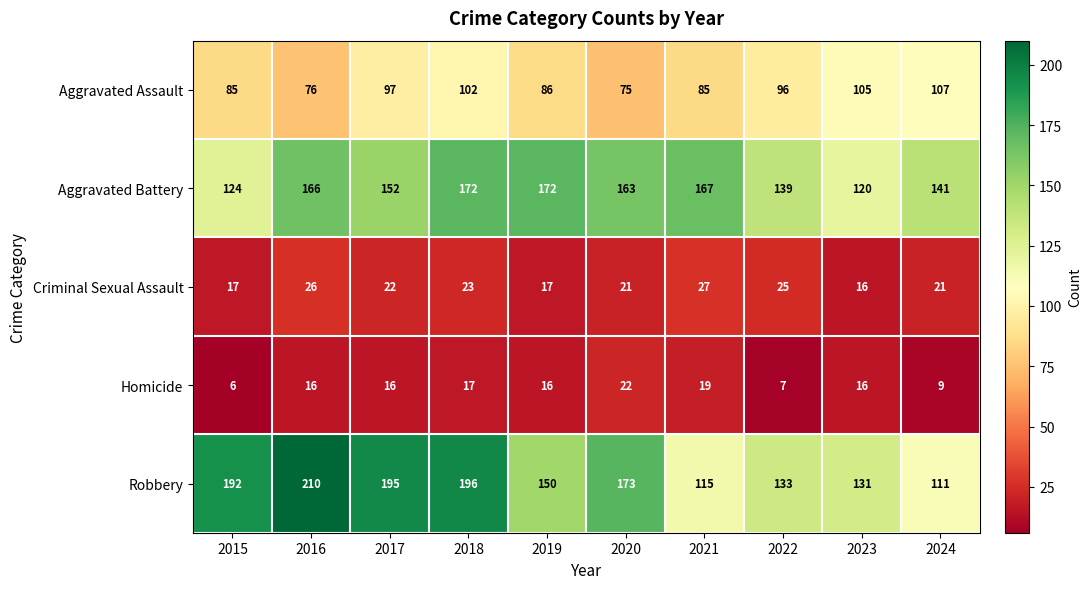

What is the total value across all series at 2015?

424